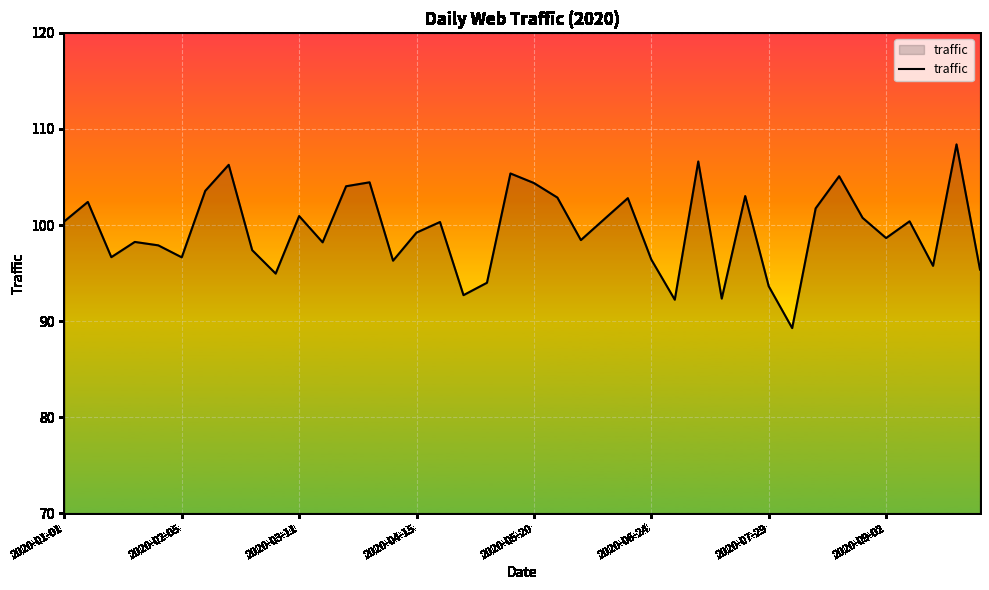

What is the minimum value shown in the chart?

89.3